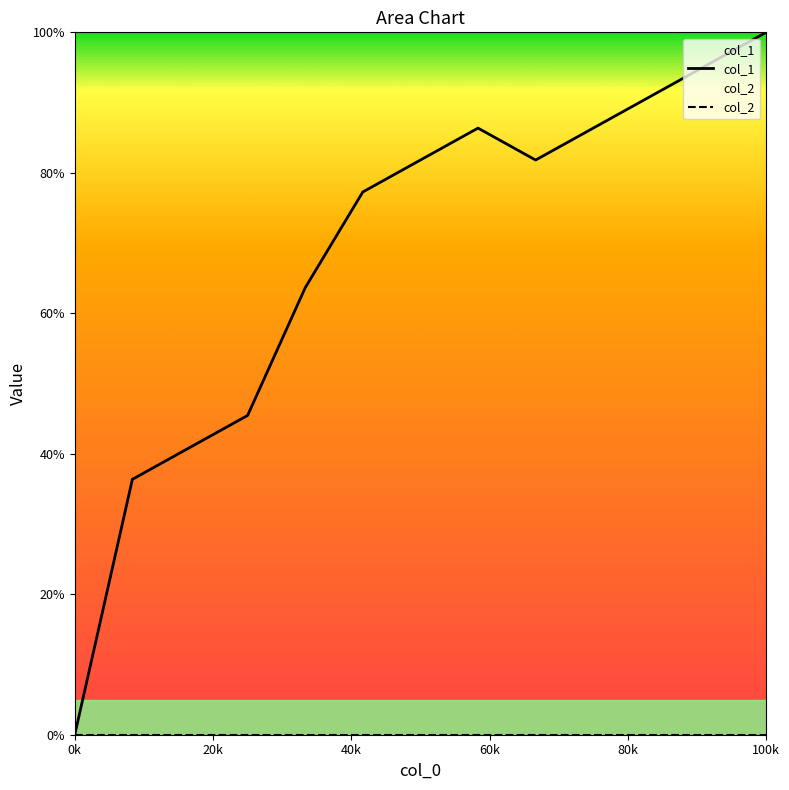

True or false: the data shows 40.9 at 1460427404.

True